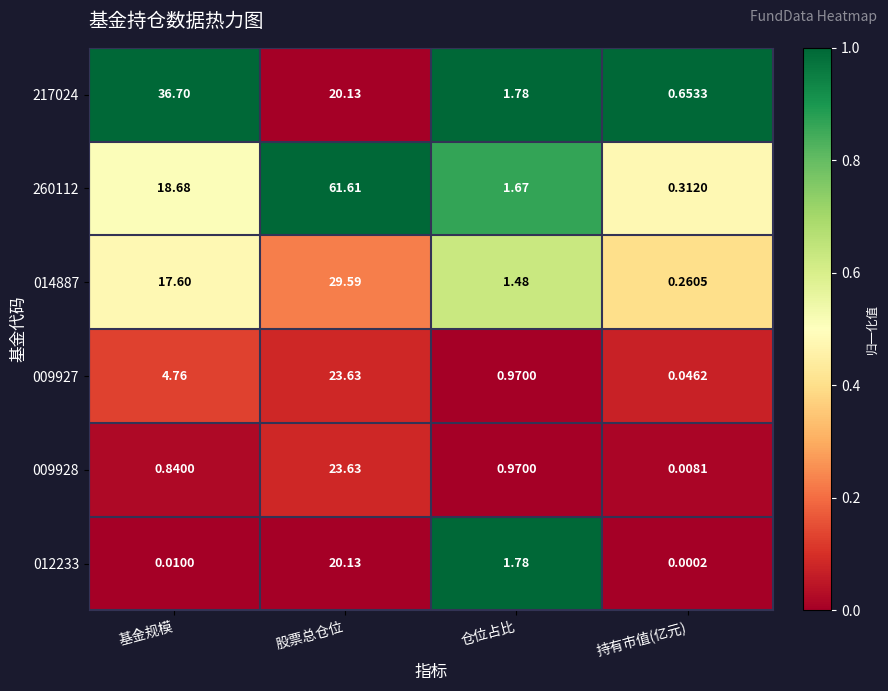

Rank the categories by 012233 value from highest to lowest.

股票总仓位, 仓位占比, 基金规模, 持有市值(亿元)